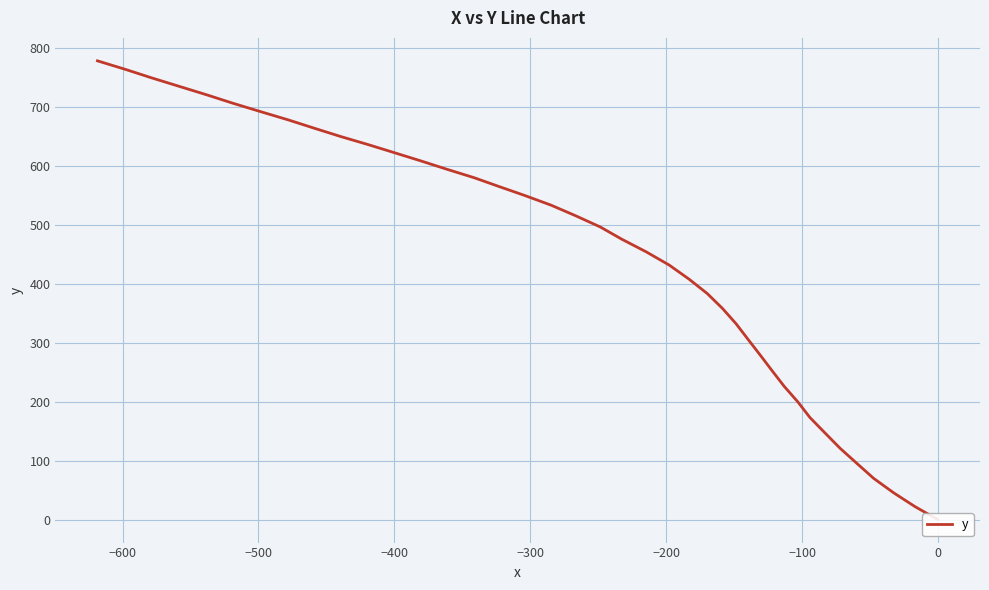

The chart shows a value of 9.3 at −600. True or false?

False